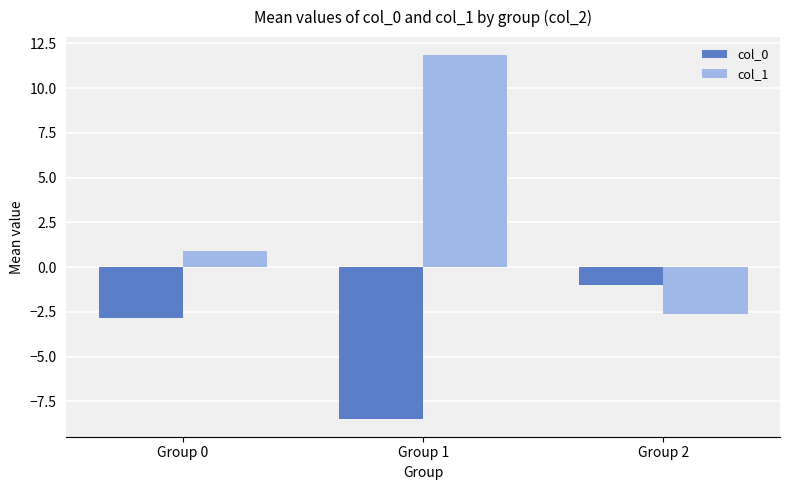

List the series in order of their overall mean, lowest first.

col_0, col_1